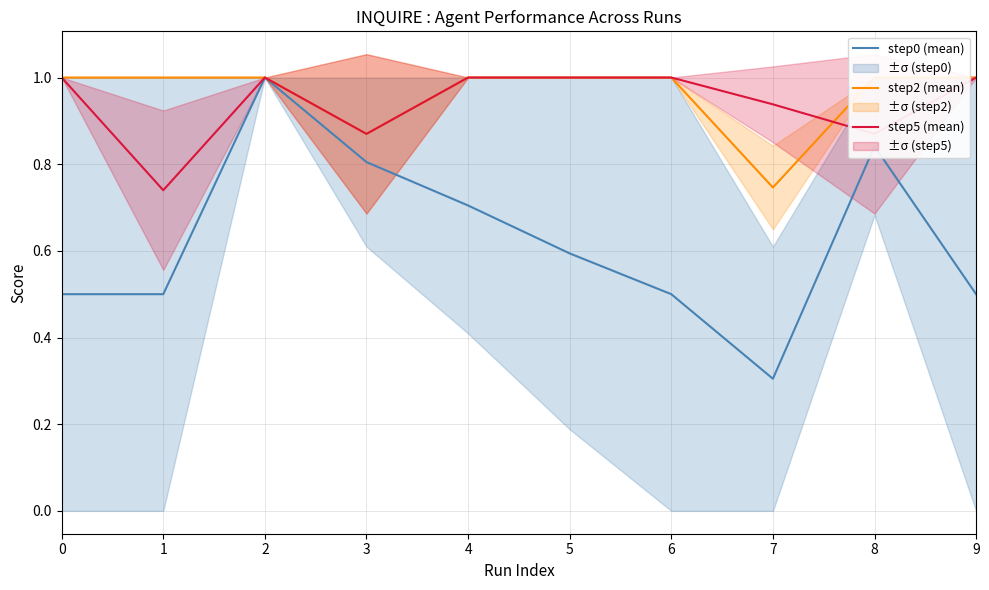

At 4, list the series in order from smallest to largest.

step0 (mean), step2 (mean), step5 (mean)